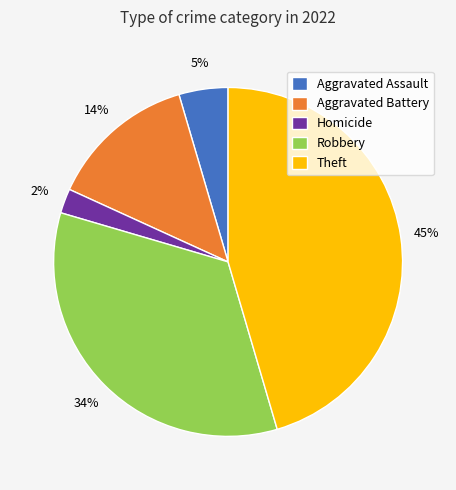

Combined, do Robbery and Theft account for over 50%?

Yes